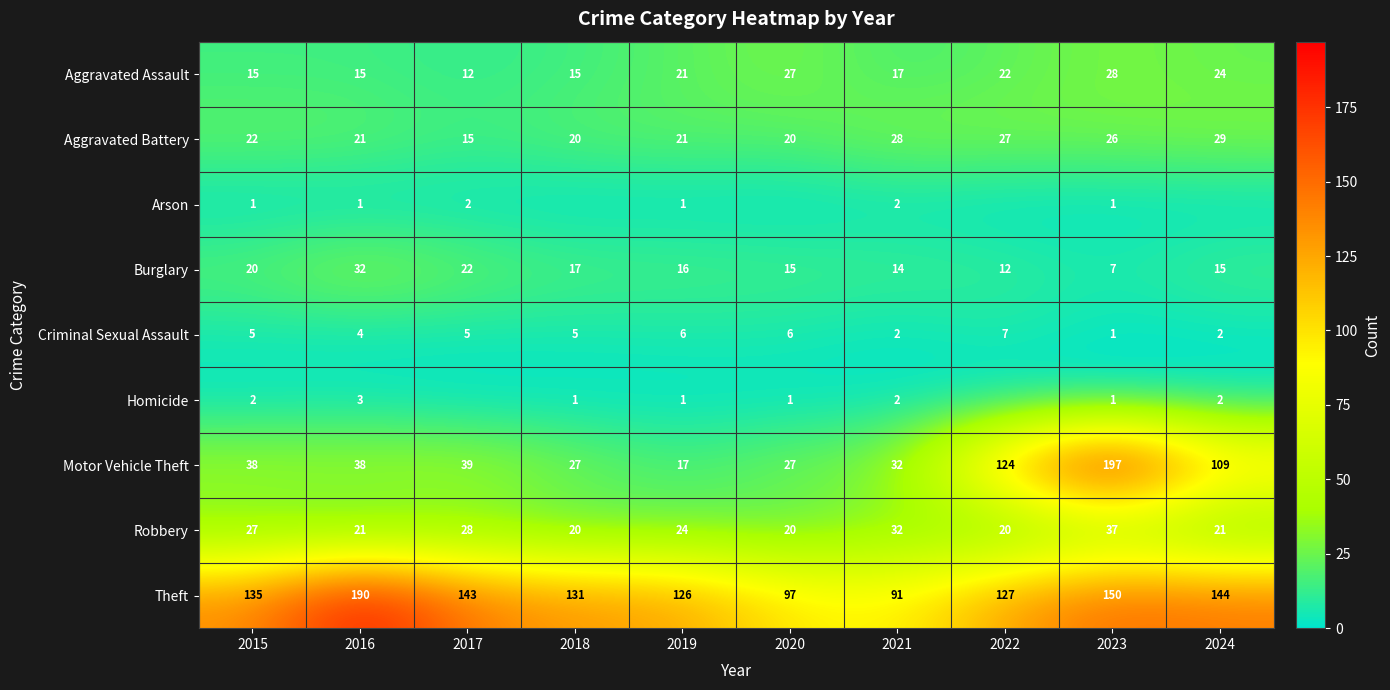

What is the difference between the maximum and minimum values in the Criminal Sexual Assault series?

6